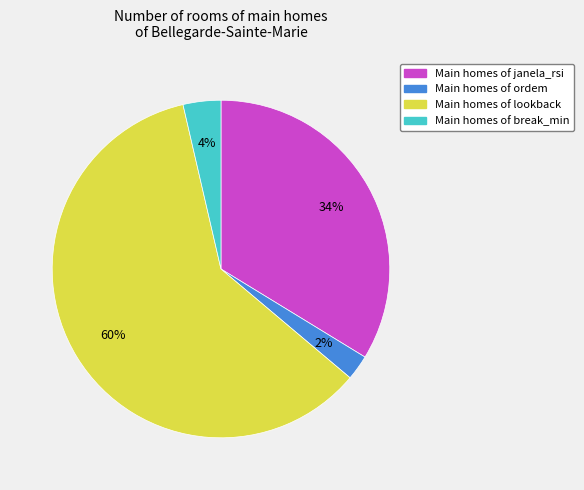

To the nearest percent, what is the average slice percentage?

25%